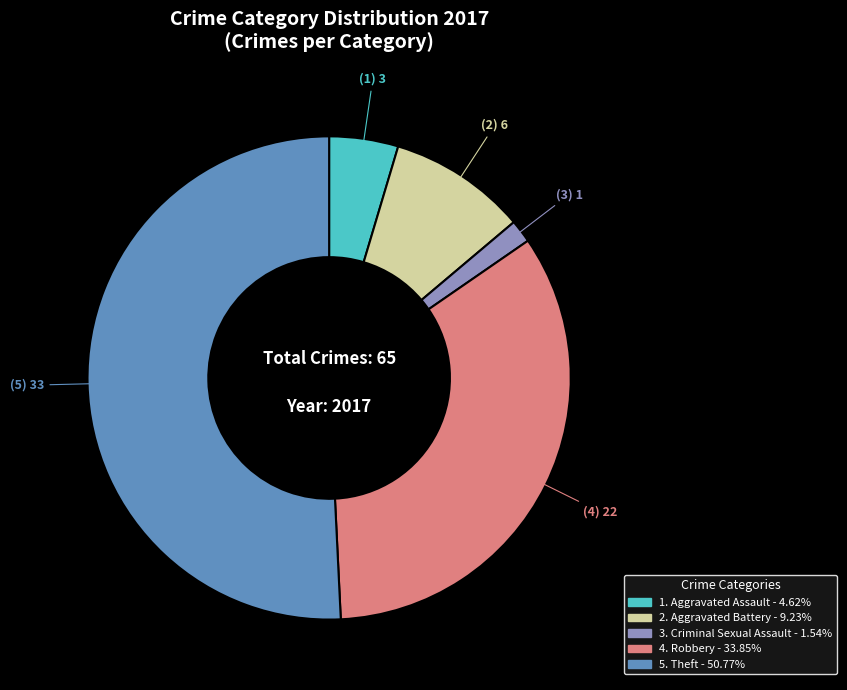

Is there a majority slice in this chart?

Yes